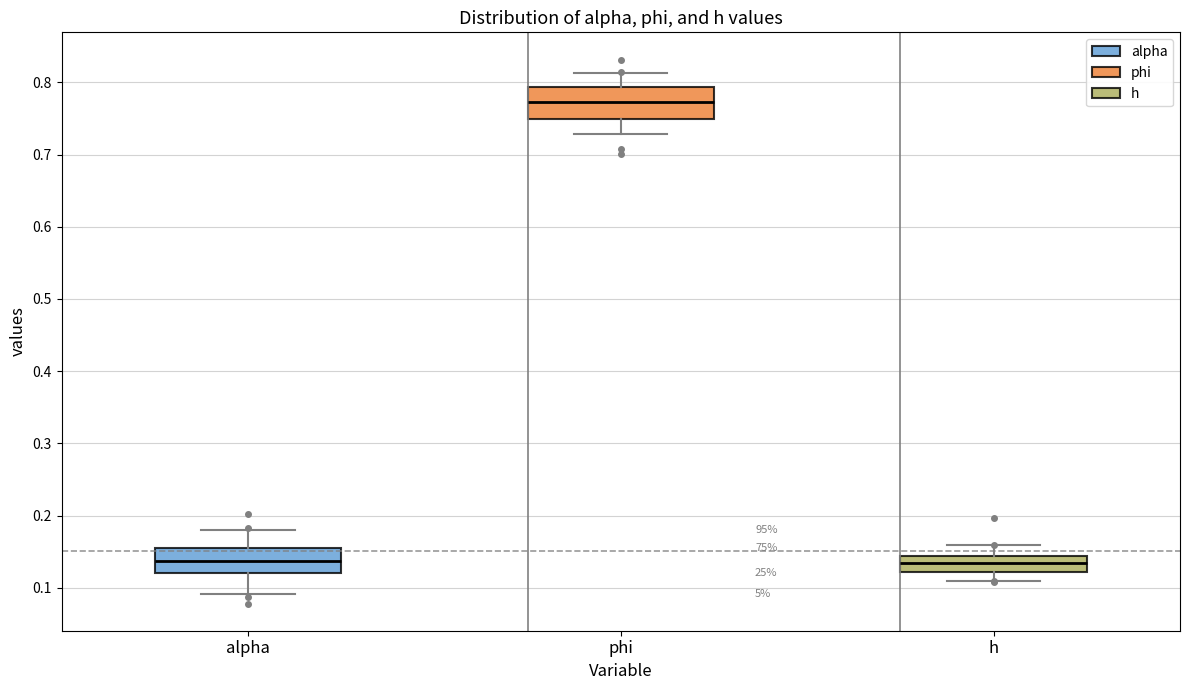

Reading left to right, read every box against the y-axis: the position of its median line, the range the box covers, and the ends of its whiskers. The values are not printed on the chart, so give them approximately, as read against the axis.

alpha: median 0.14, box 0.12 to 0.16, whiskers 0.09 to 0.18
phi: median 0.77, box 0.75 to 0.79, whiskers 0.73 to 0.81
h: median 0.13, box 0.12 to 0.14, whiskers 0.11 to 0.16